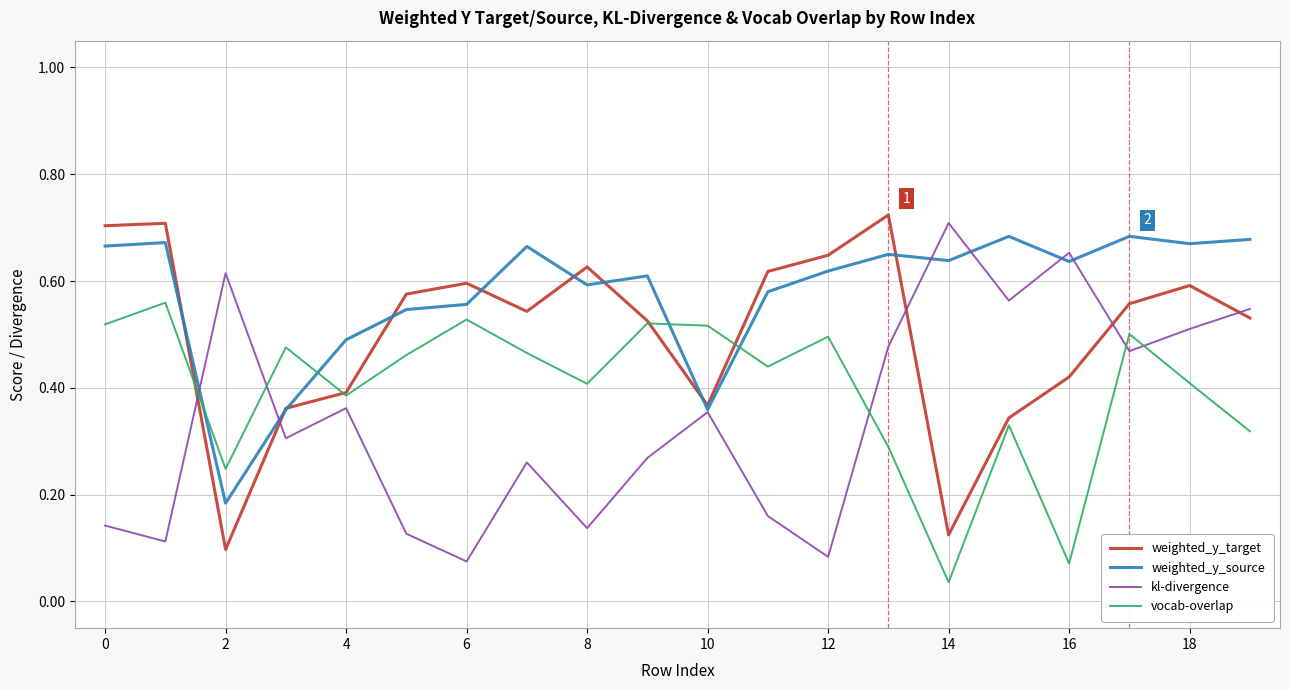

What are all the series names shown in the legend?

weighted_y_target, weighted_y_source, kl-divergence, vocab-overlap